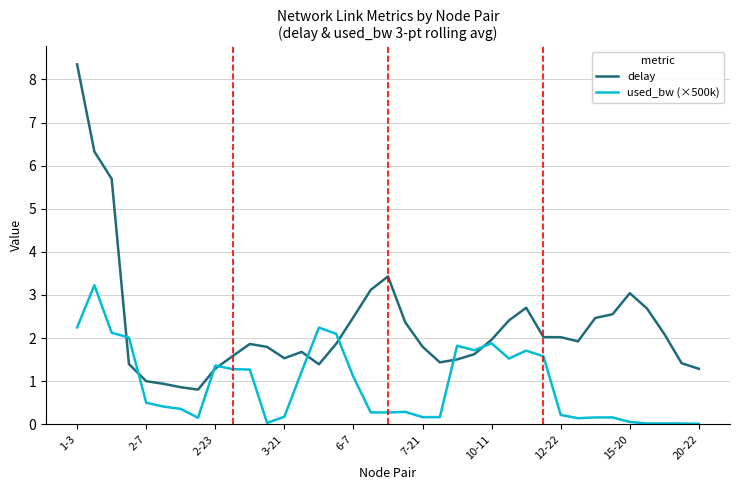

List the series in order of their overall mean, highest first.

delay, used_bw (×500k)